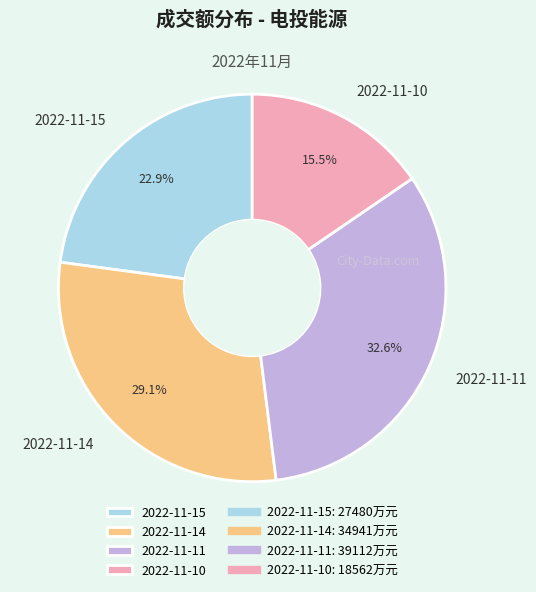

Combined, do 2022-11-14 and 2022-11-11 account for over 50%?

Yes